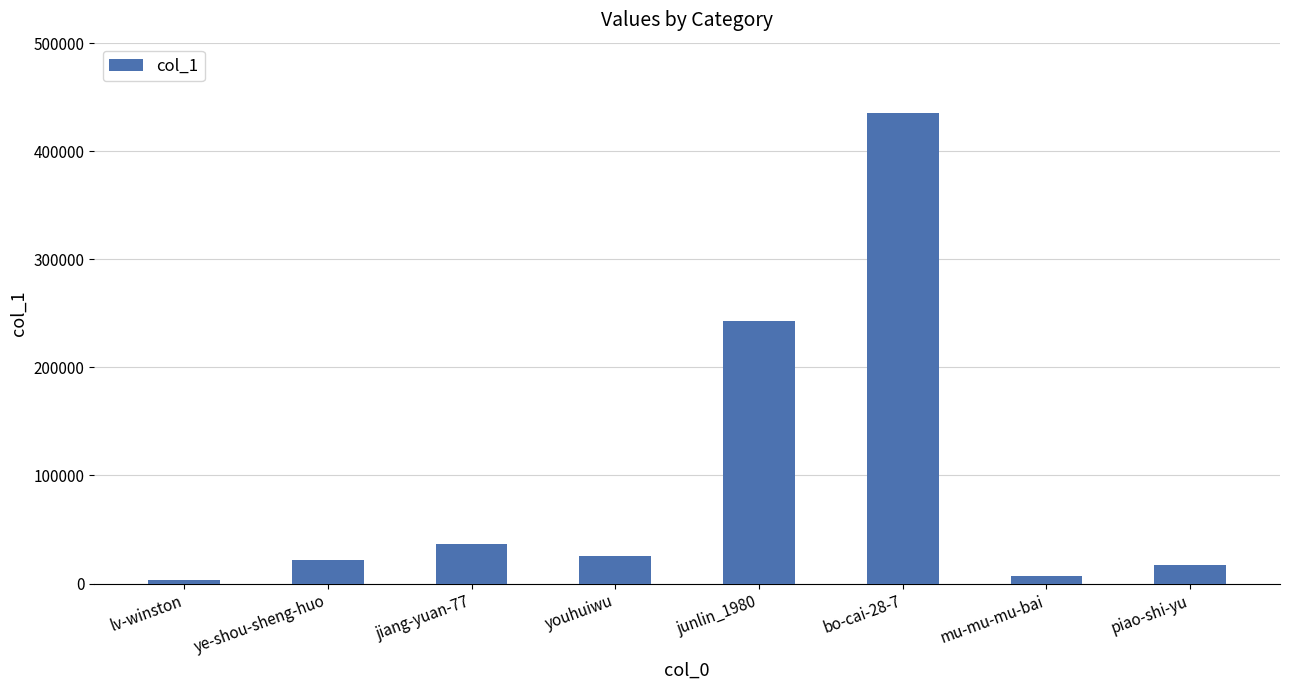

What is the label of the 7th bar from the right?

ye-shou-sheng-huo